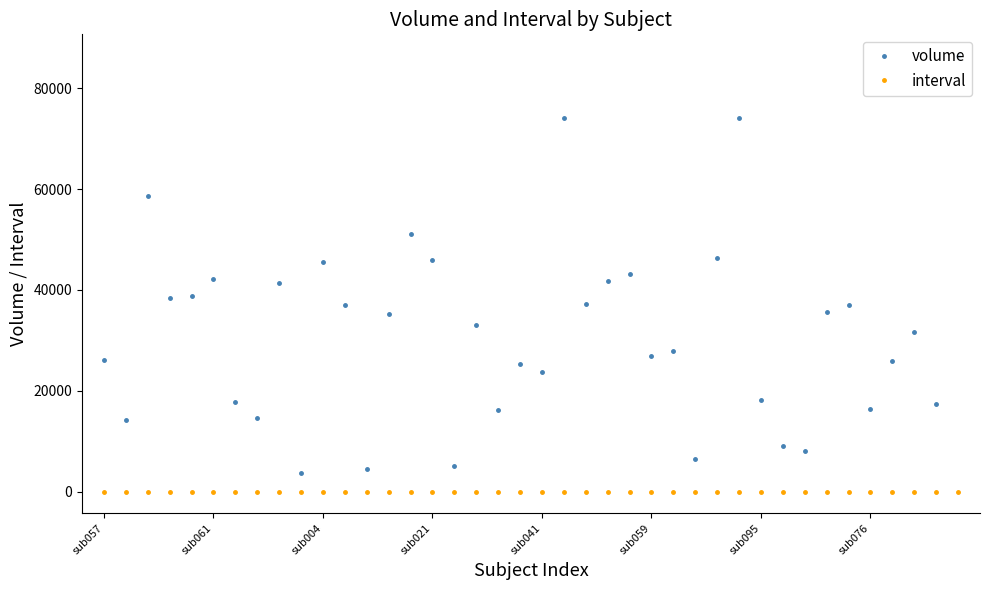

What is the average value of the volume series?

32056.3